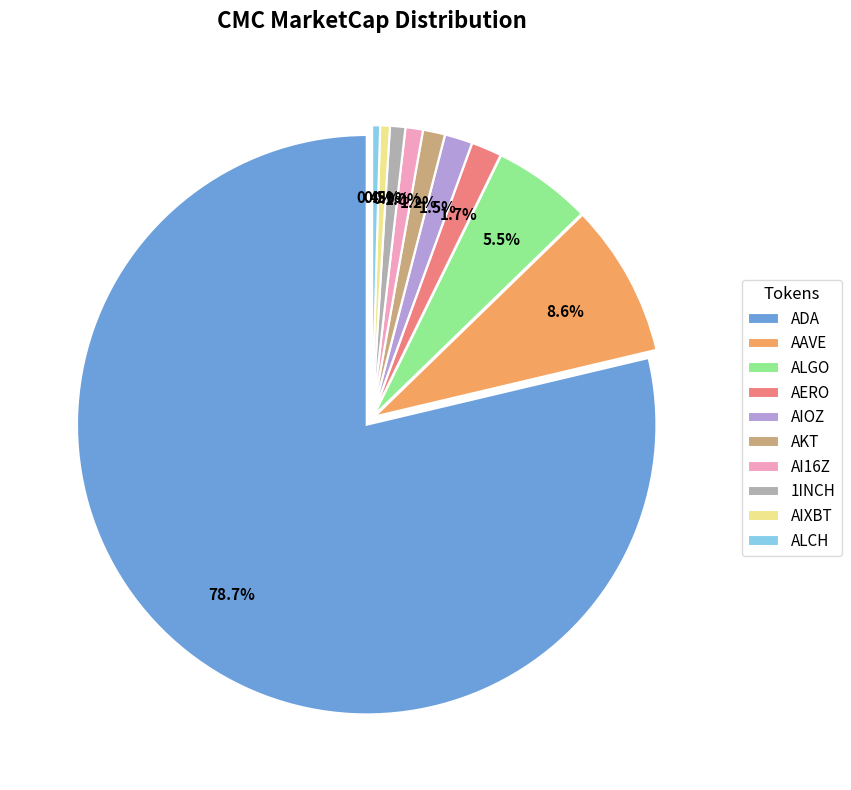

What percentage is NOT represented by ALGO?

94.5%